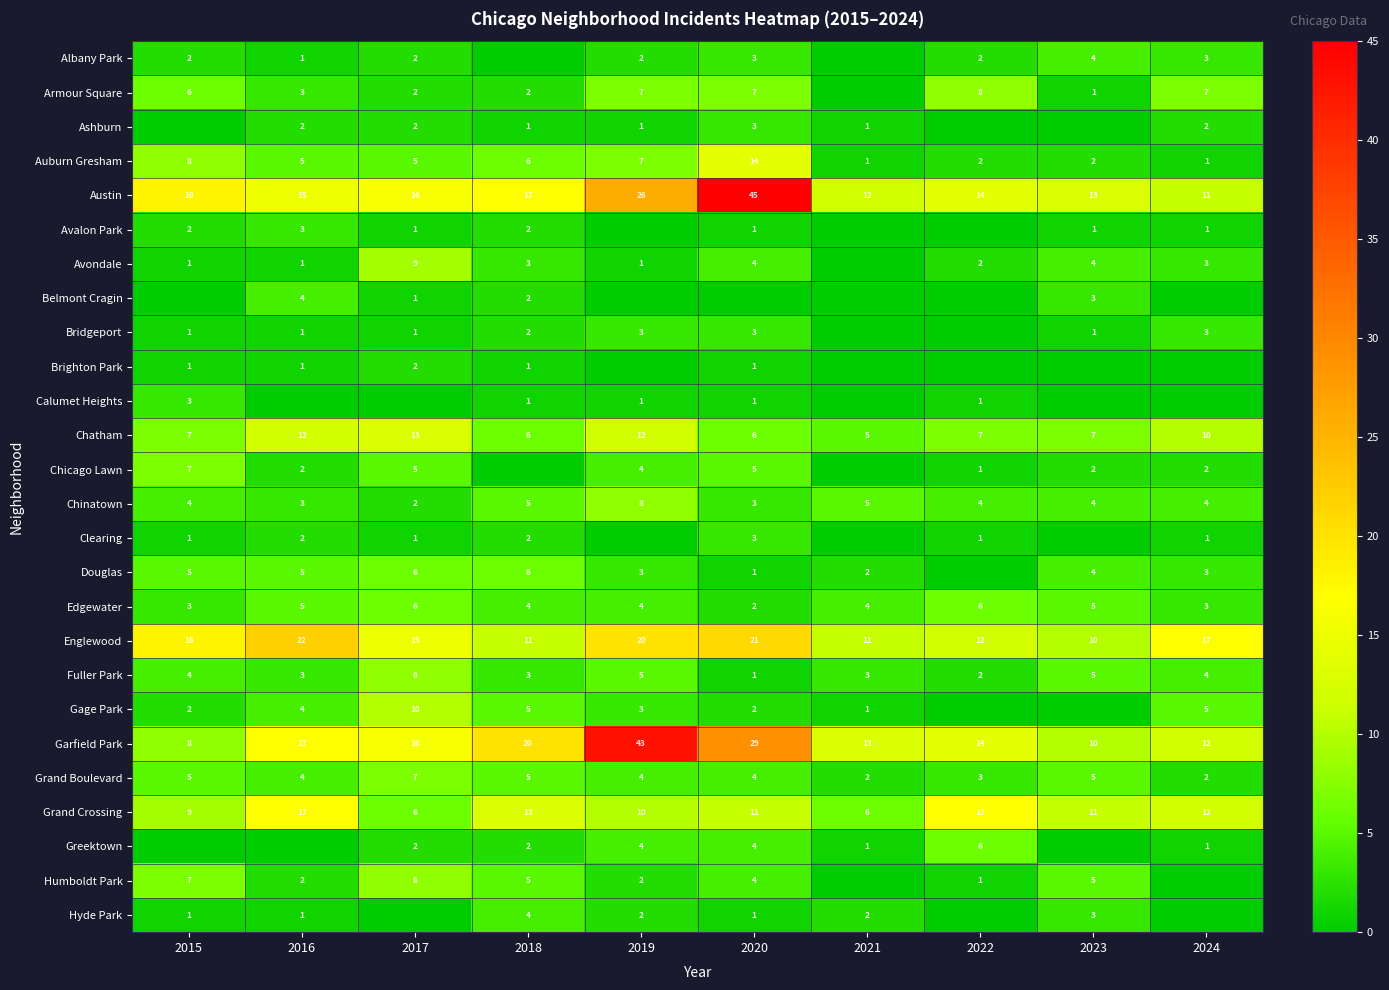

The Austin series shows 21 at 2021. True or false?

False